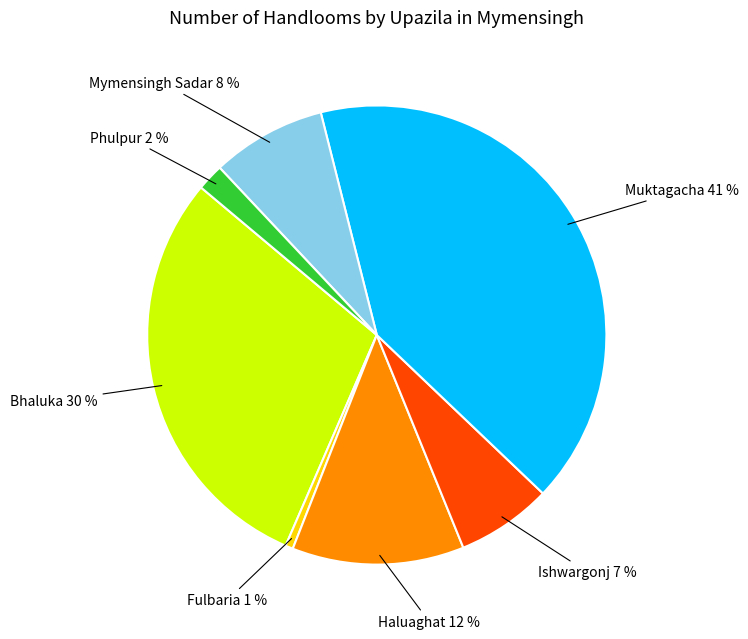

Count the number of slices in the pie.

7